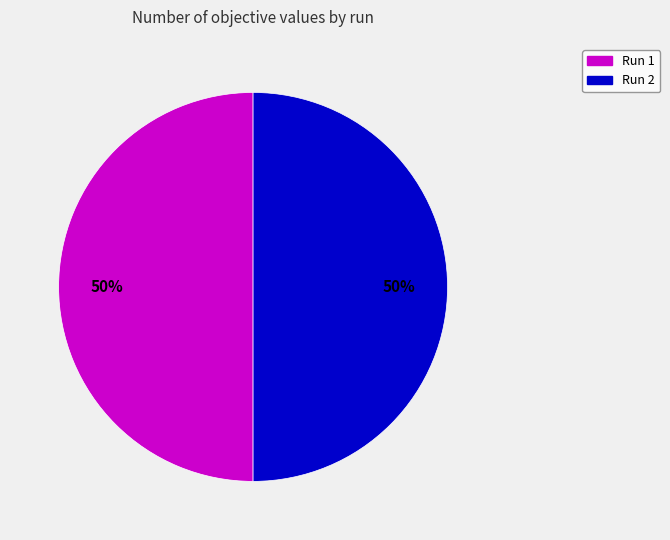

Is it true that Run 1 is 50% of the pie?

True